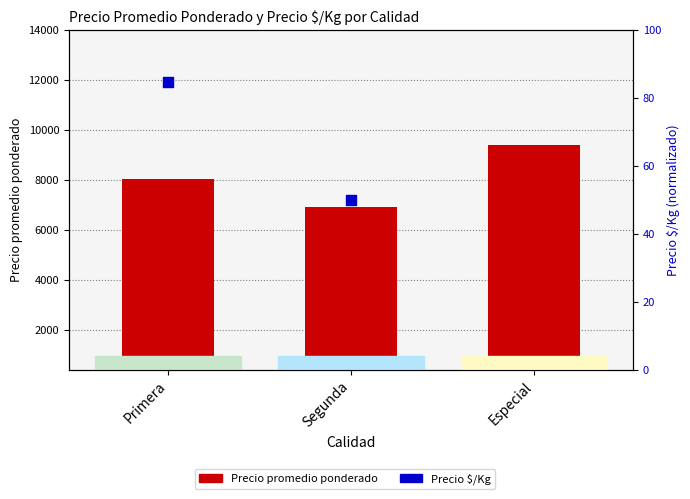

At how many categories does at least one series exceed 2072?

3